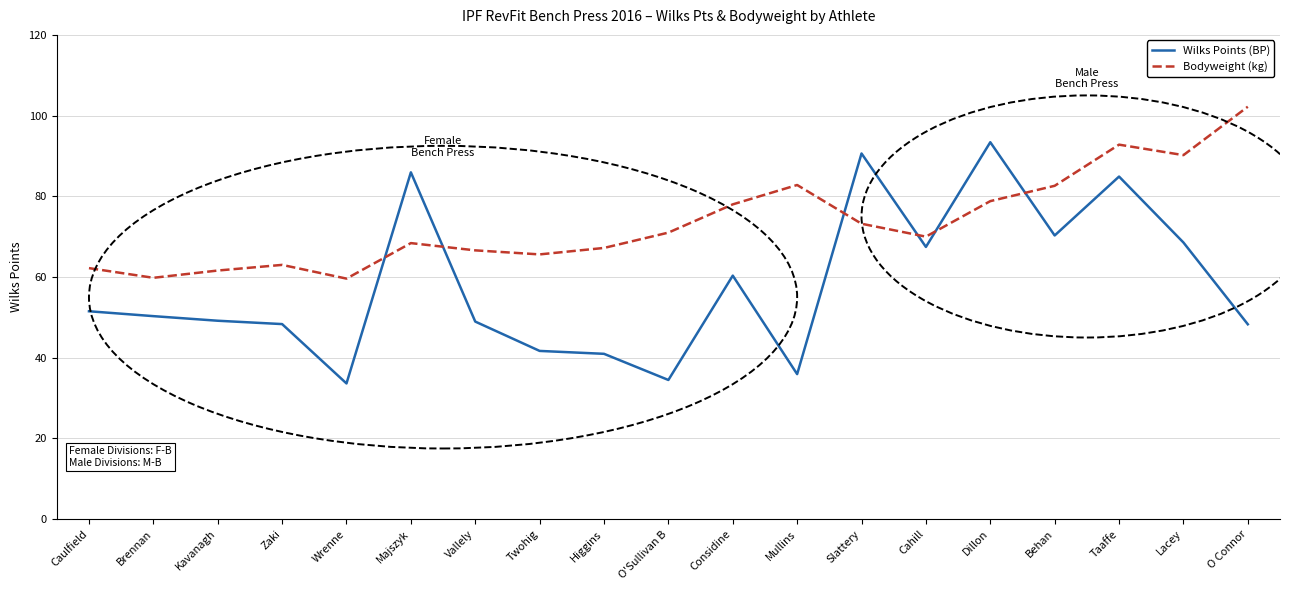

What are all the series names shown in the legend?

Wilks Points (BP), Bodyweight (kg)